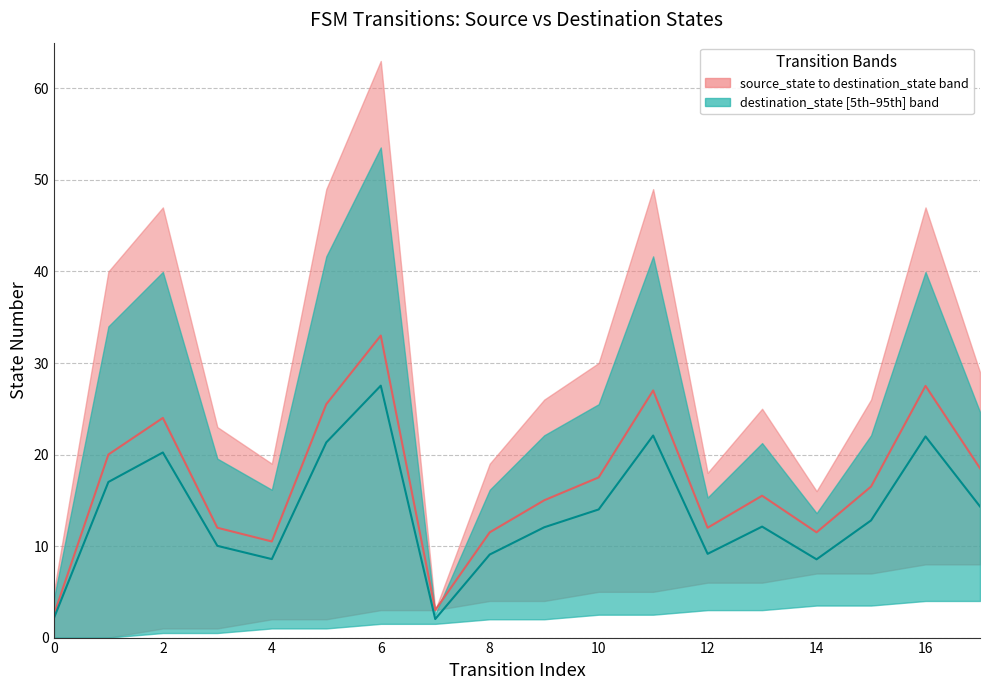

The value of destination_state median at 2 is 5.9. True or false?

False